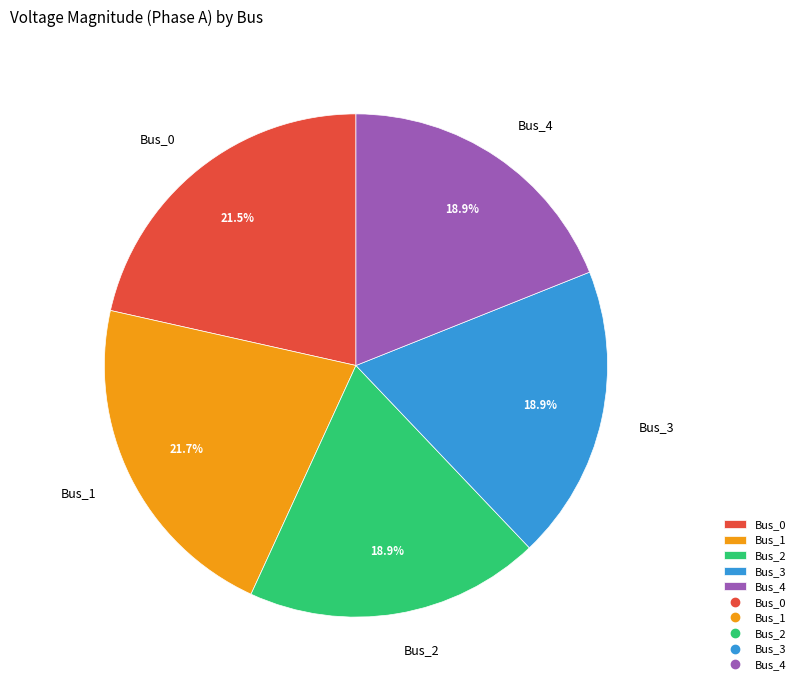

How many segments does this pie chart have?

5